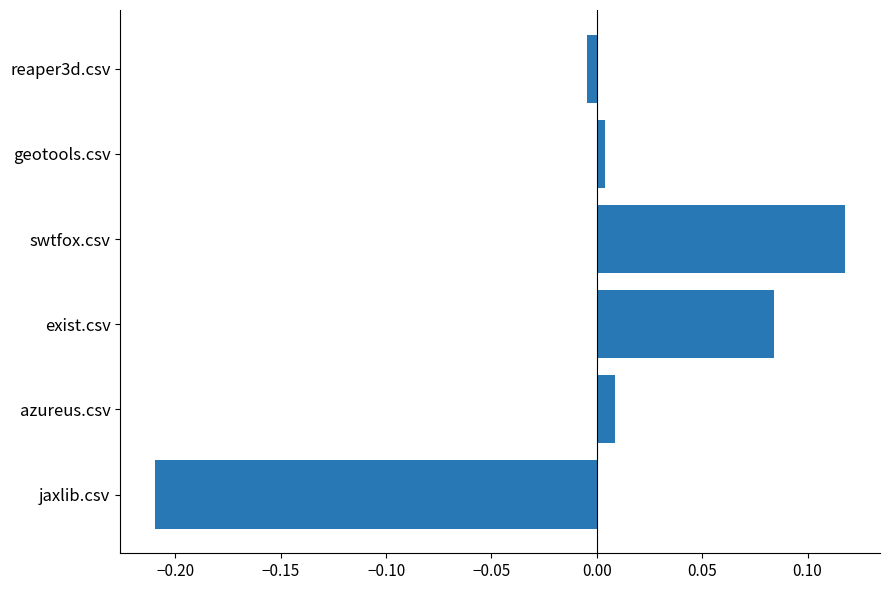

What is the difference between the values at jaxlib.csv and swtfox.csv?

0.3